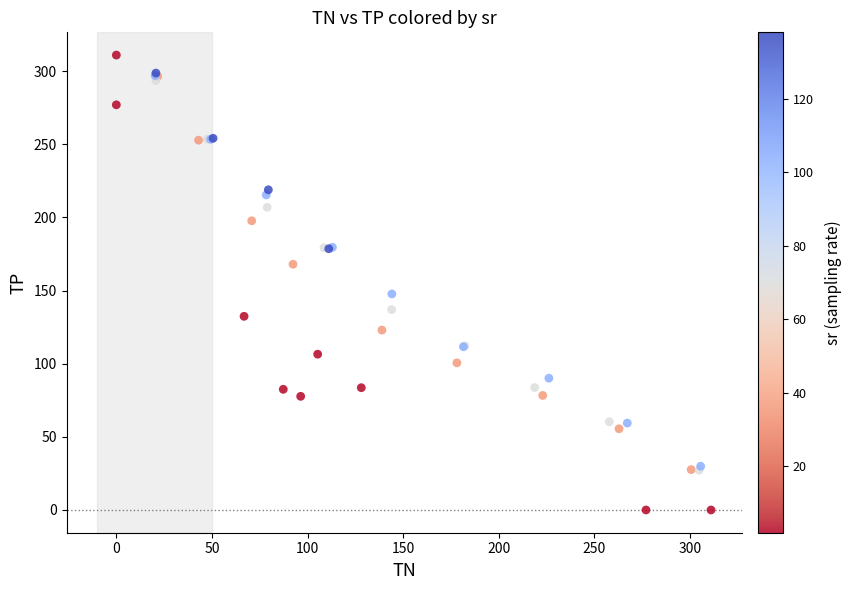

What Y value in the scatter plot is closest to 155?

147.7